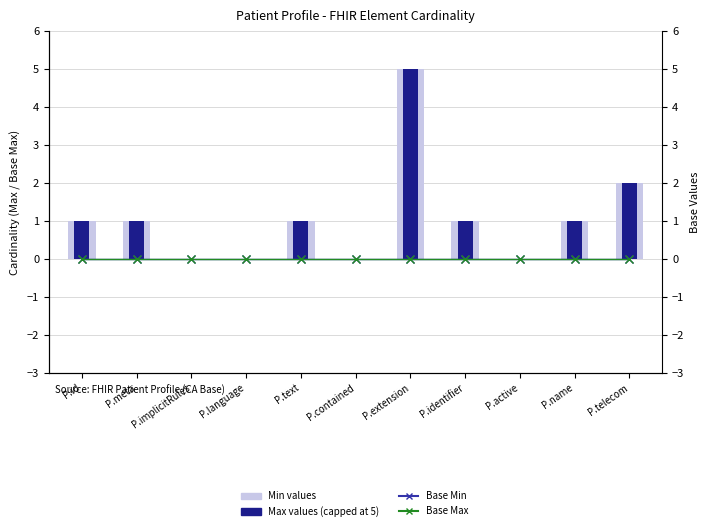

Rank the series at P.active from lowest to highest value.

Min (bar1), Max (bar2), Base Min, Base Max (line)